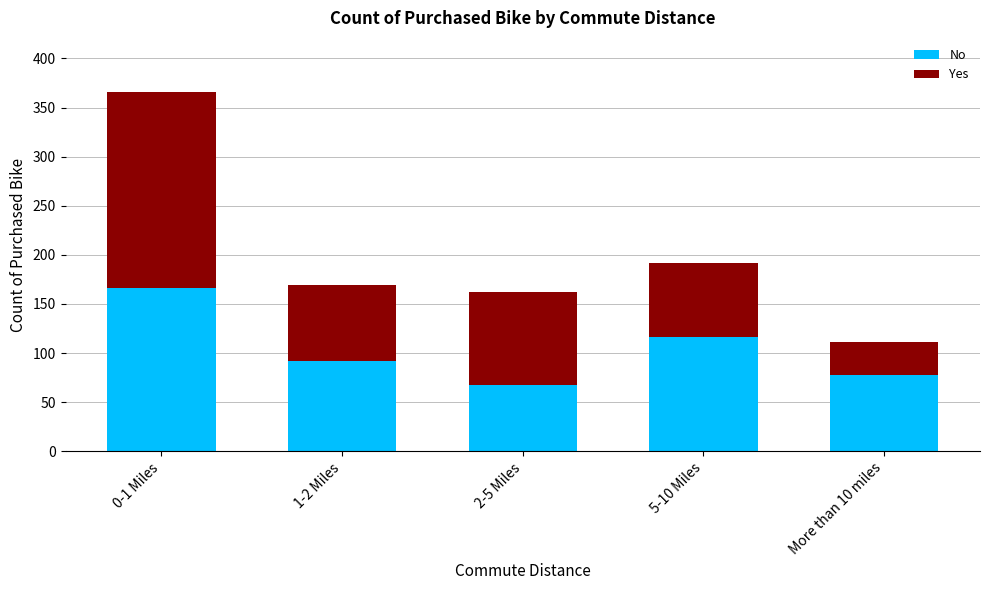

Reading right to left, what are the values for No?

More than 10 miles=78	5-10 Miles=116	2-5 Miles=67	1-2 Miles=92	0-1 Miles=166